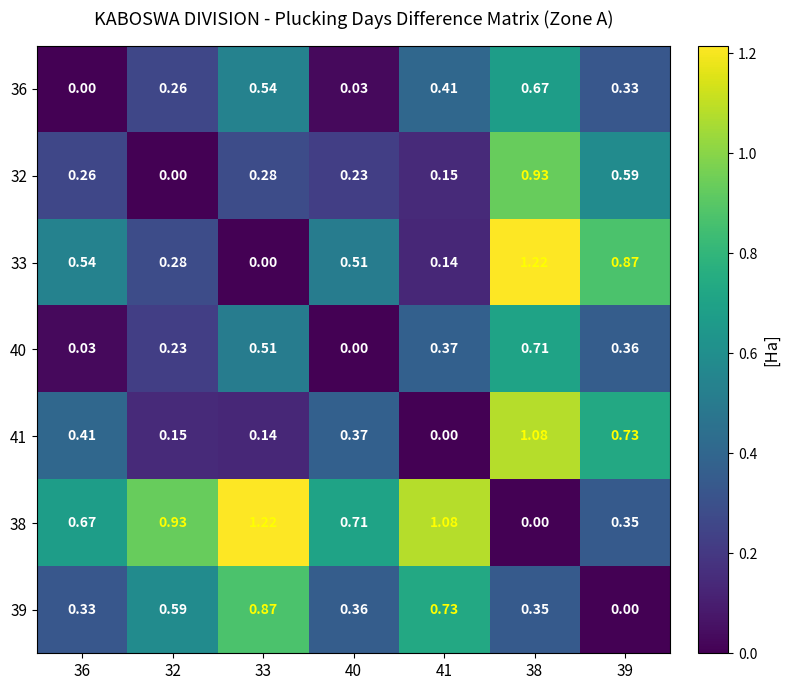

Is the value of 33 at 33 greater than the value of 39 at 33?

No